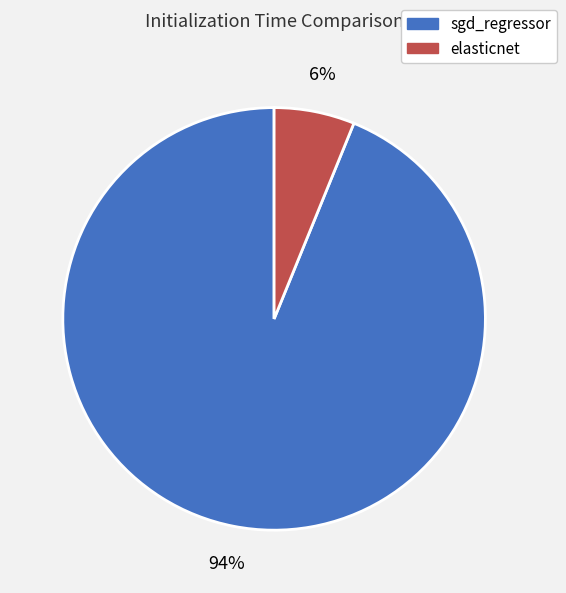

What is the majority slice?

sgd_regressor